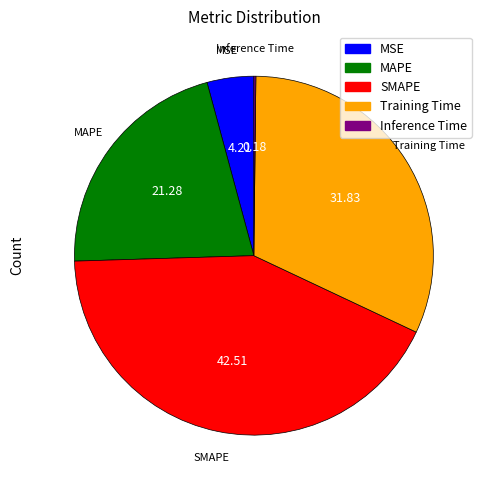

Combined, do SMAPE and MSE account for over 50%?

No